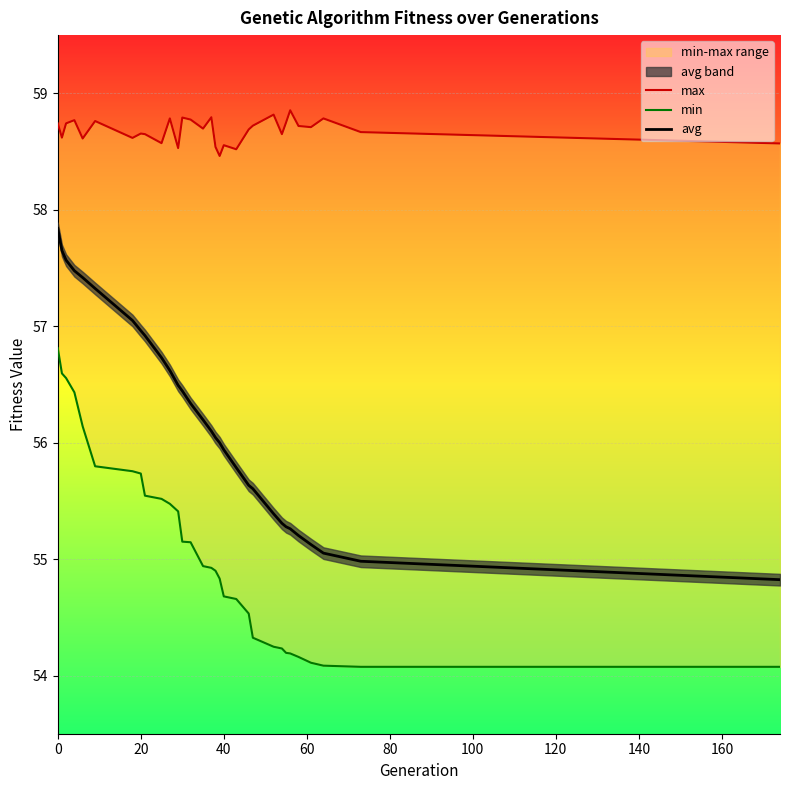

What is the value of the avg point at the 5th from the left?

57.4